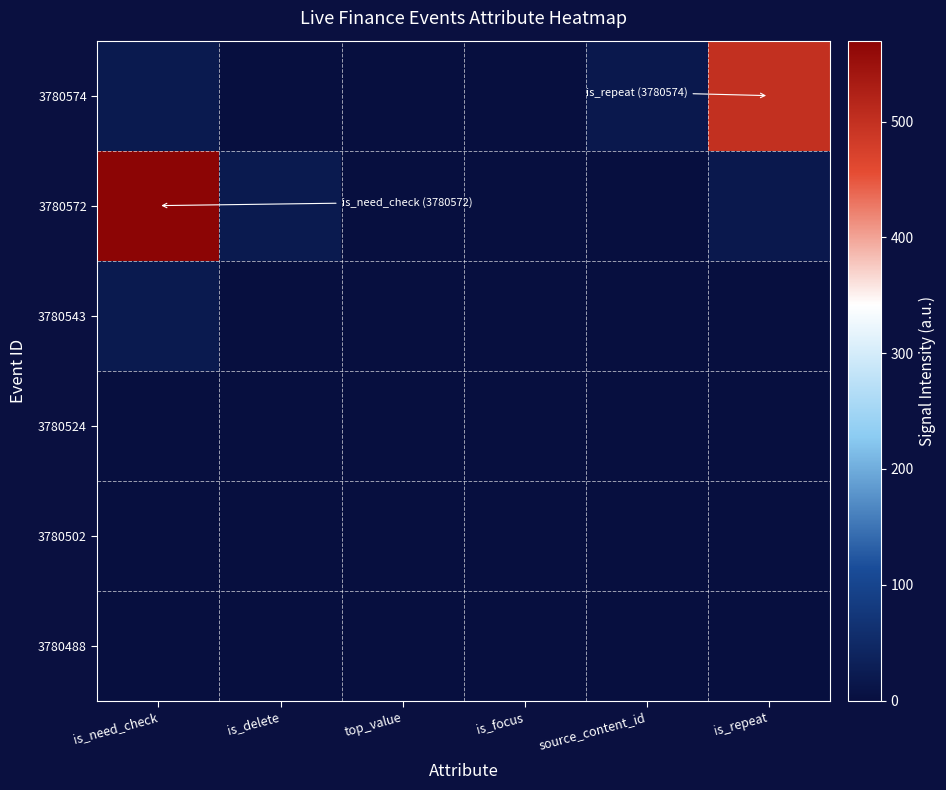

Which series has the largest range (max minus min)?

3780572